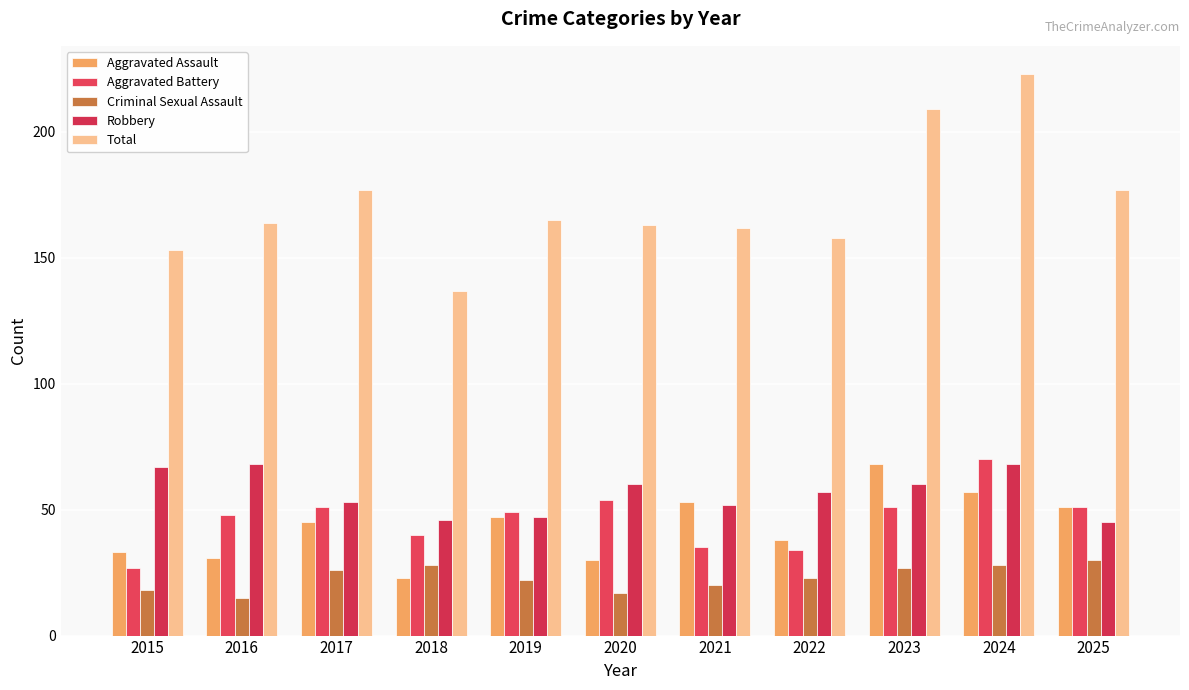

How many bars are there in each group?

5